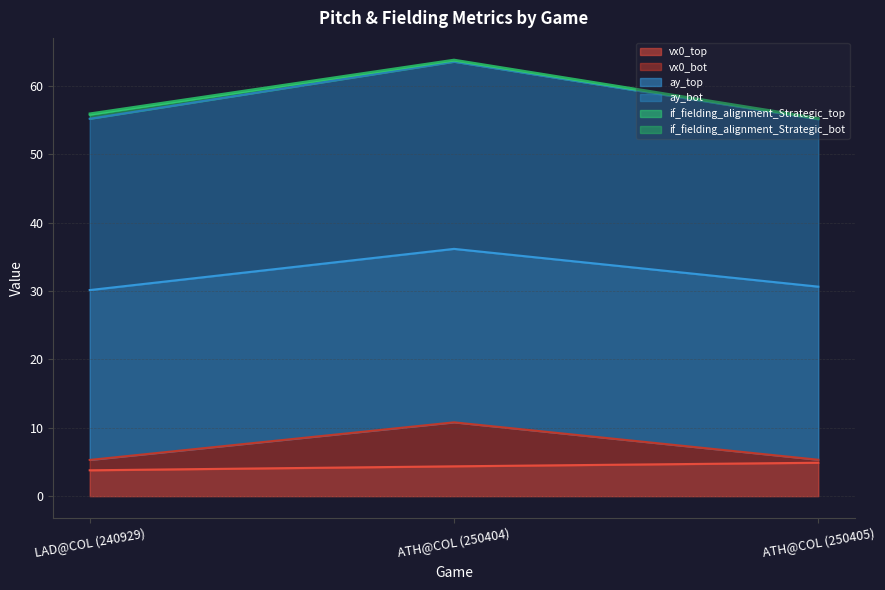

Does the chart have visible grid lines?

Yes